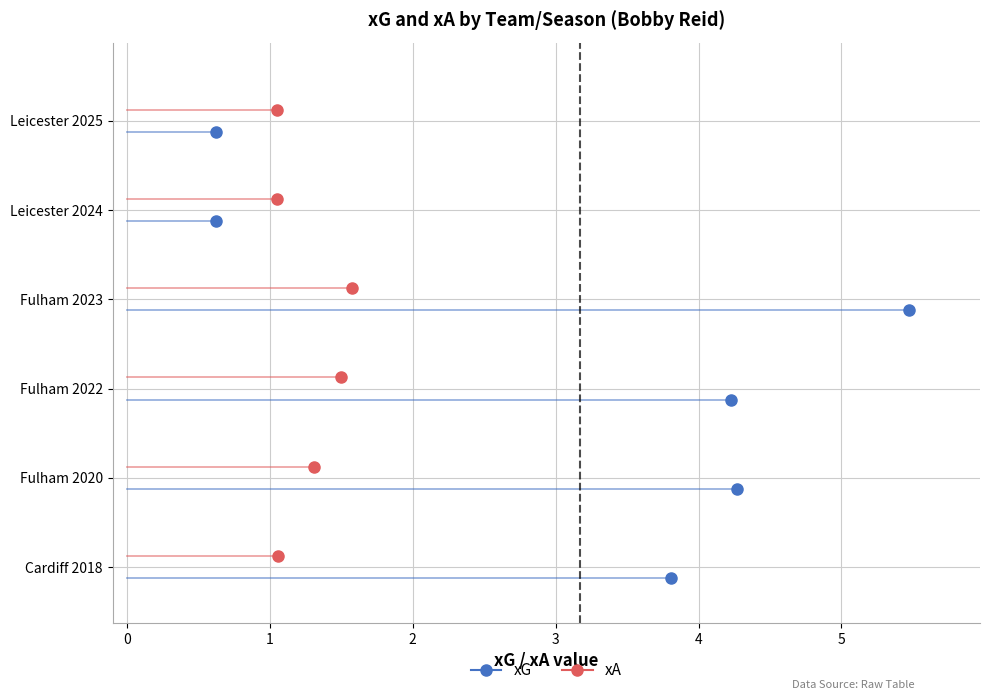

What value does the xA series have at Fulham 2022?

1.5